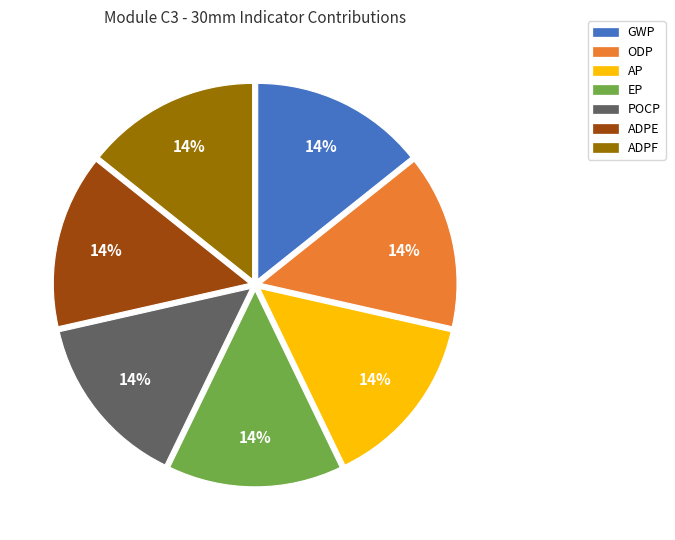

Do GWP and AP together represent more than half of the pie?

No